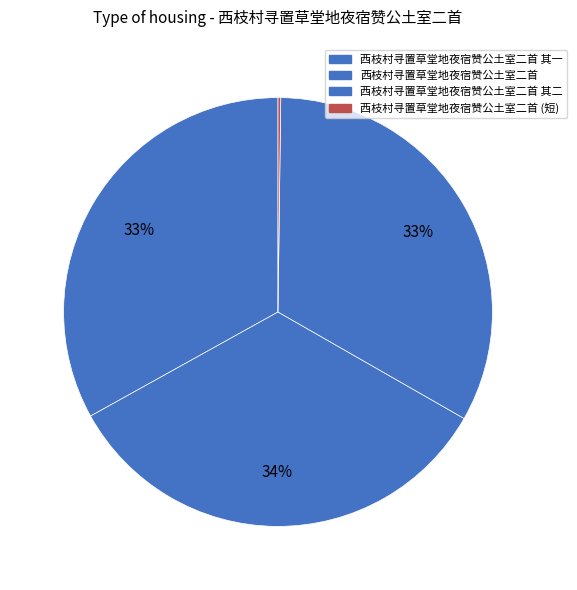

Which category has the biggest portion of the pie?

西枝村寻置草堂地夜宿赞公土室二首